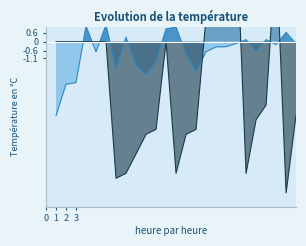

Does the chart display data point markers on the line(s)?

No